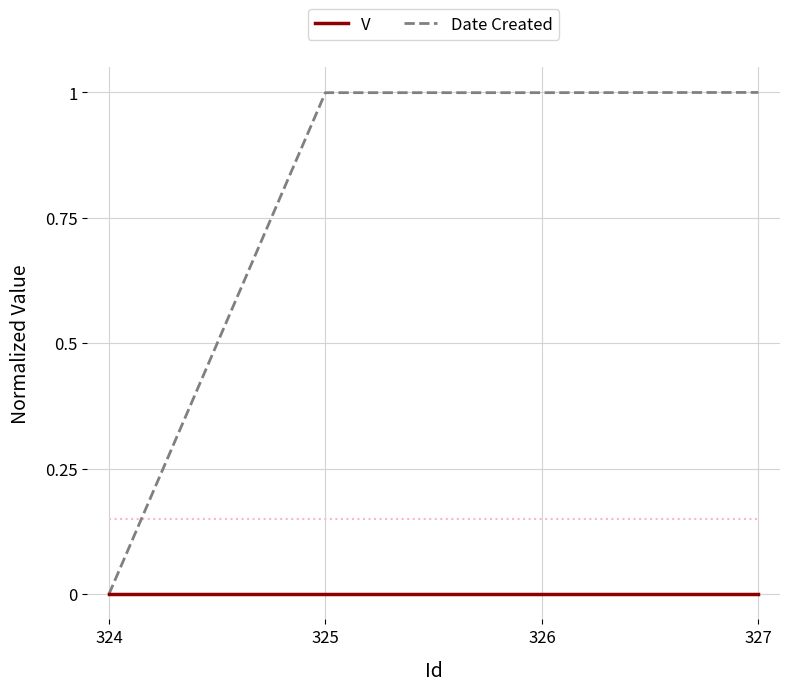

The V series shows 0.0 at 326. True or false?

True